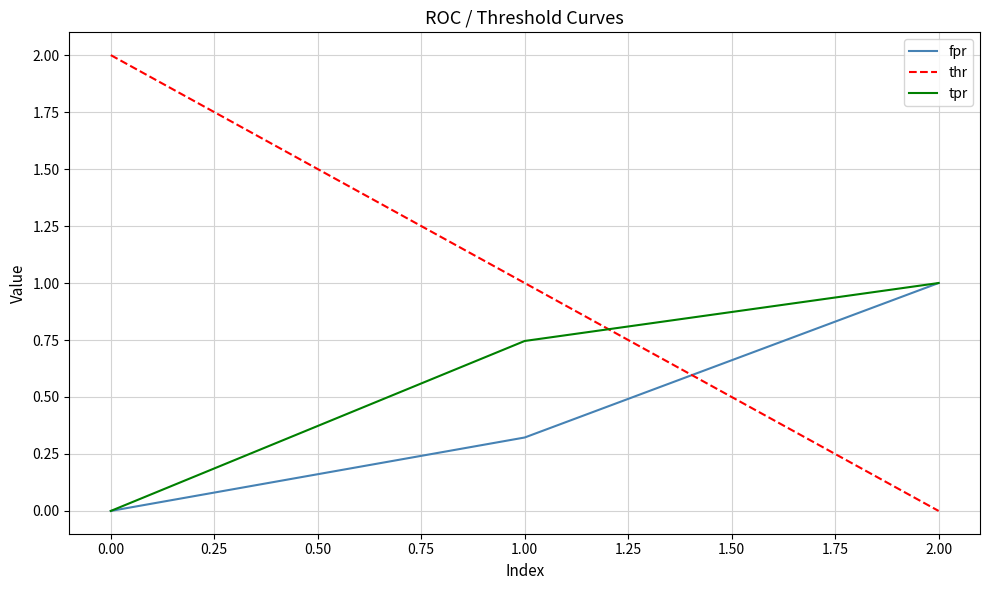

Rank the categories by thr value from highest to lowest.

0.00, 1.00, 2.00